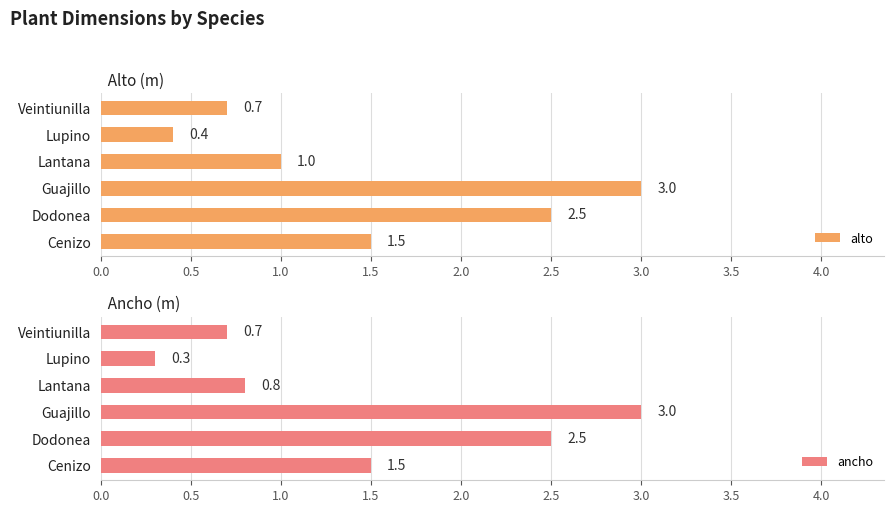

Where is alto nearest to the value 1?

Lantana